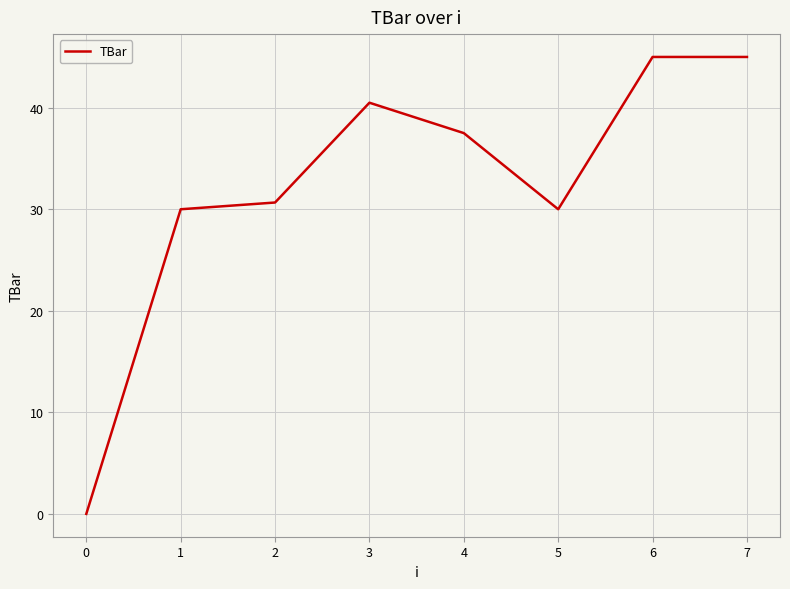

The chart shows a value of 28.7 at 7. True or false?

False